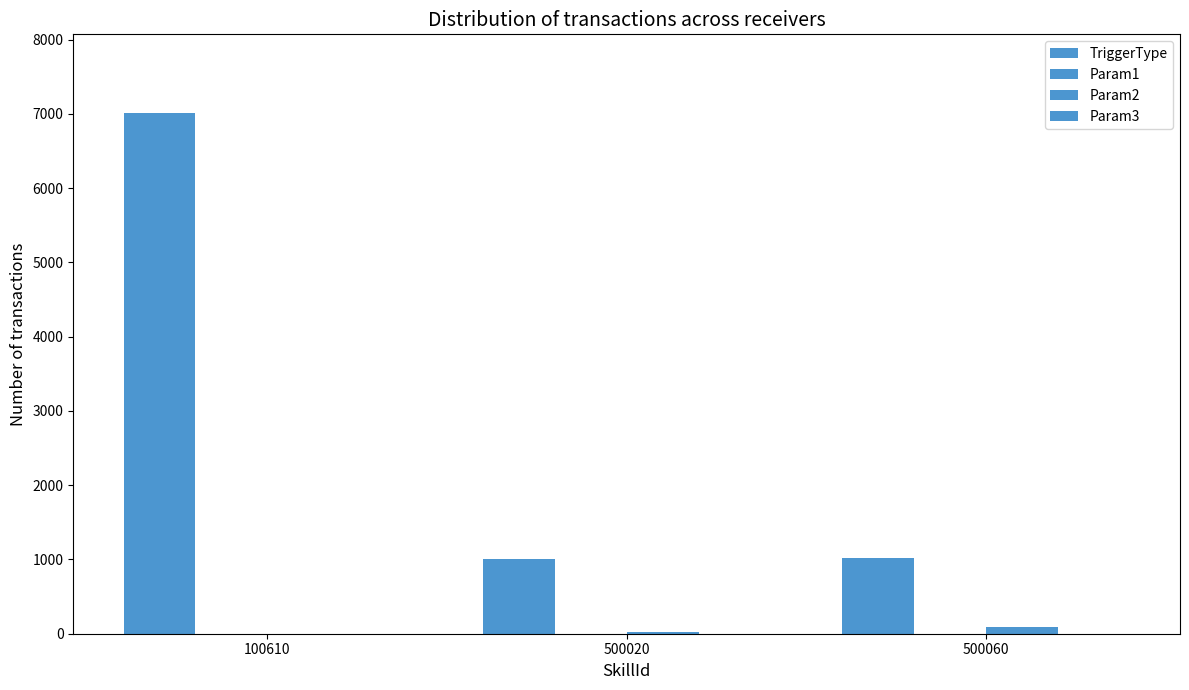

What is the difference between the highest and lowest values at 500060?

1020